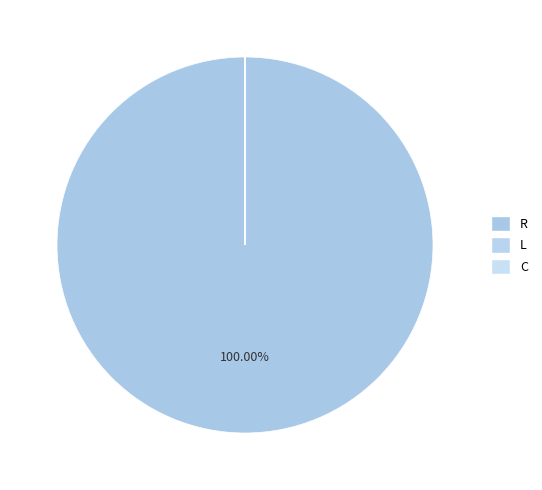

Is there any slice that represents more than half of the pie?

Yes